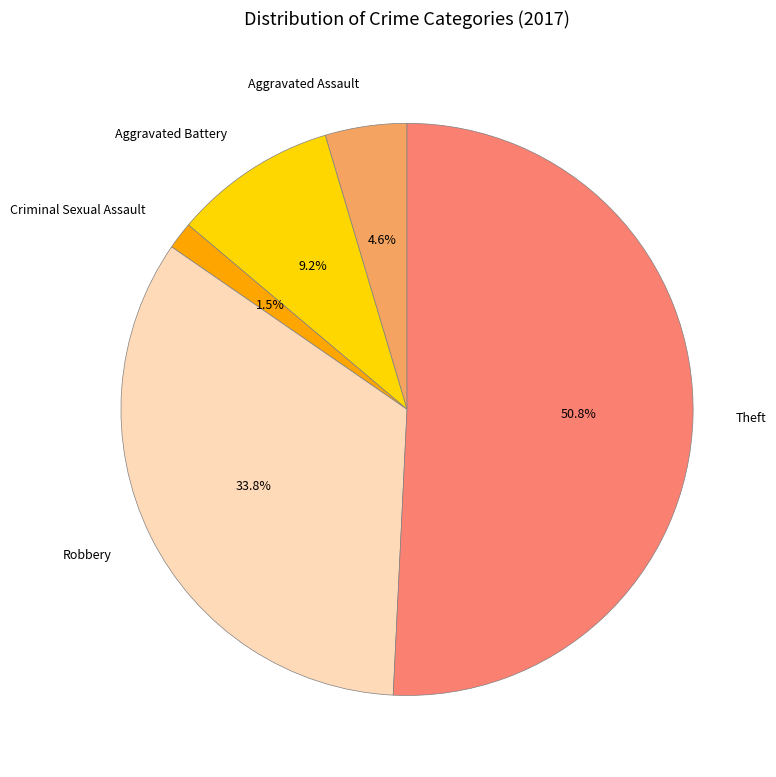

How much of the chart is everything except Aggravated Battery?

90.8%